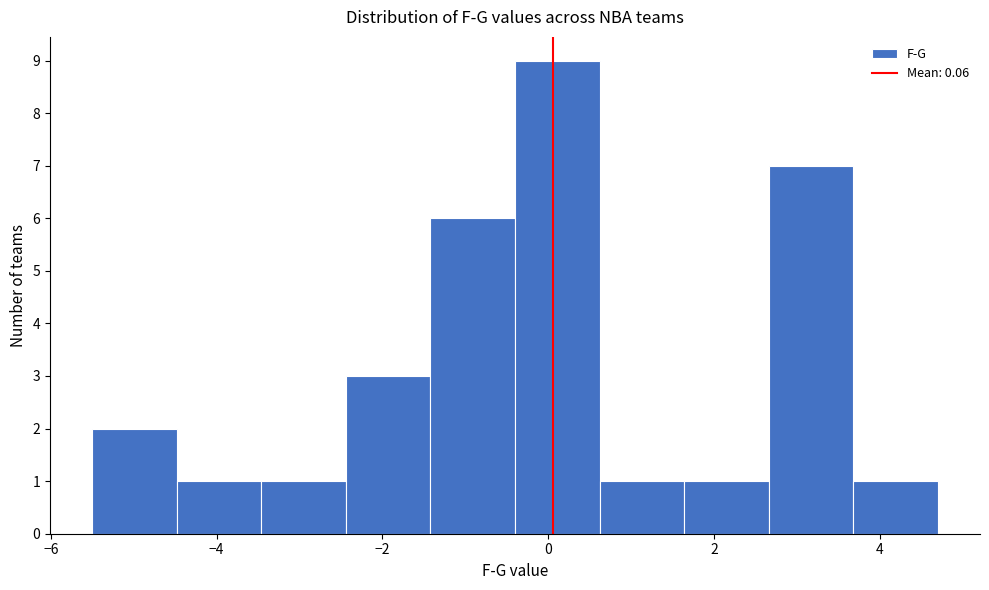

Which range on the x-axis has the tallest bar?

-0.40 to 0.62